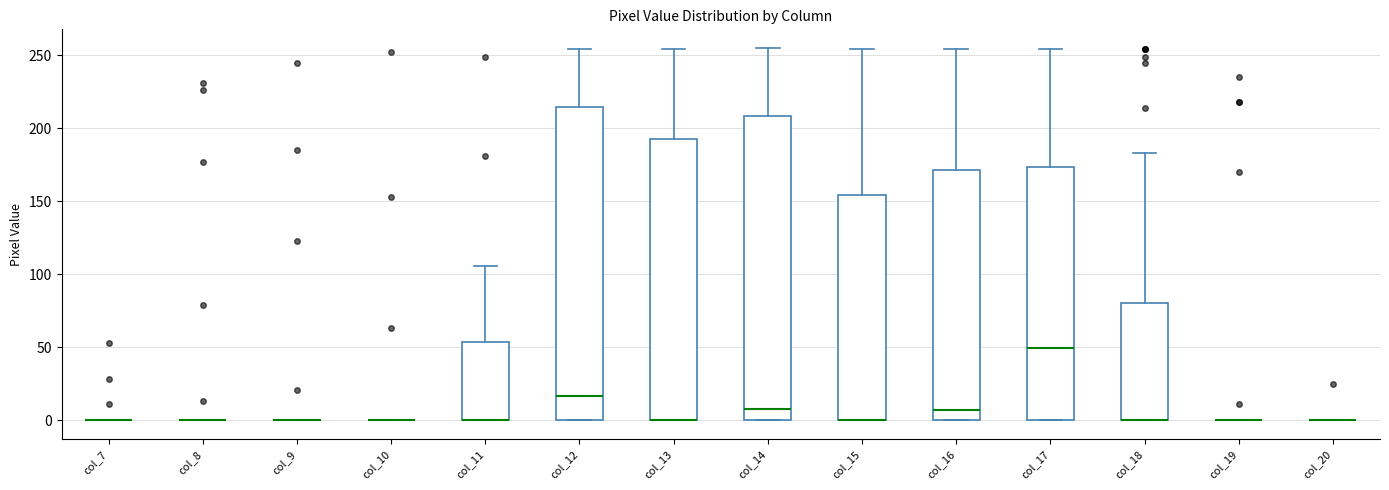

Reading left to right, transcribe this box plot: for each box, give where its median line is, the range the box spans, and where its two whiskers end, as read against the y-axis. The values are not printed on the chart, so give them approximately, as read against the axis.

col_7: box collapsed to a line at 0, whiskers 0 to 0
col_8: box collapsed to a line at 0, whiskers 0 to 0
col_9: box collapsed to a line at 0, whiskers 0 to 0
col_10: box collapsed to a line at 0, whiskers 0 to 0
col_11: median 0 (drawn on the box's lower edge), box 0 to 55, whiskers 0 to 105
col_12: median 15, box 0 to 215, whiskers 0 to 255
col_13: median 0 (drawn on the box's lower edge), box 0 to 195, whiskers 0 to 255
col_14: median 10, box 0 to 210, whiskers 0 to 255
col_15: median 0 (drawn on the box's lower edge), box 0 to 155, whiskers 0 to 255
col_16: median 5, box 0 to 170, whiskers 0 to 255
col_17: median 50, box 0 to 175, whiskers 0 to 255
col_18: median 0 (drawn on the box's lower edge), box 0 to 80, whiskers 0 to 185
col_19: box collapsed to a line at 0, whiskers 0 to 0
col_20: box collapsed to a line at 0, whiskers 0 to 0